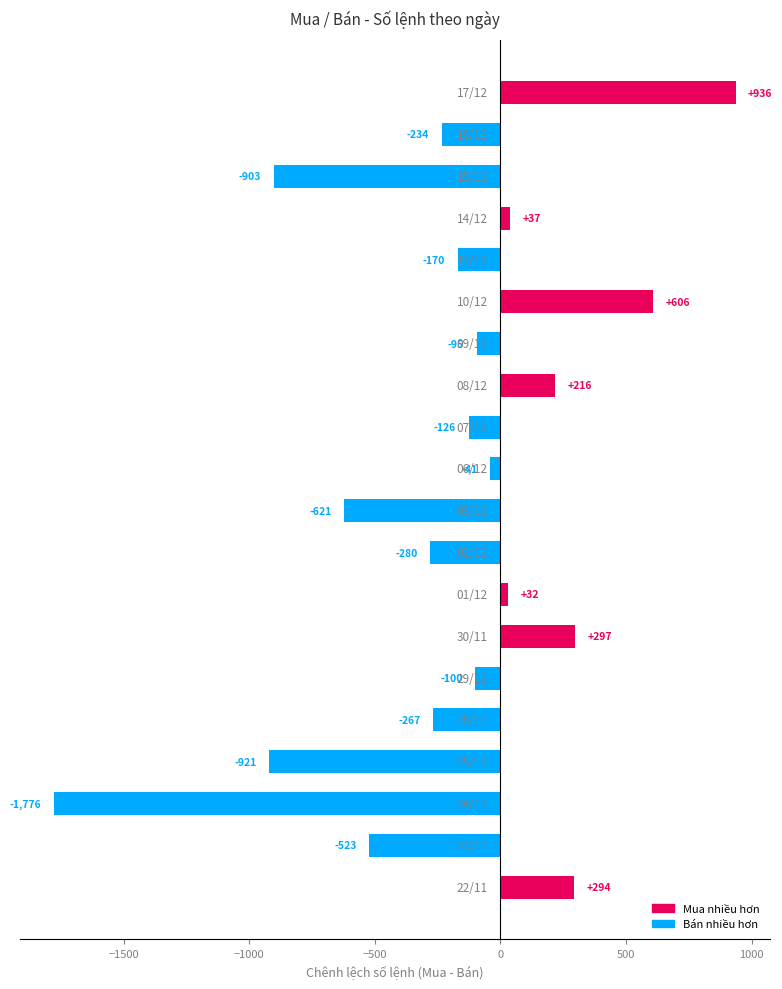

What is the minimum value shown in the chart?

-1776